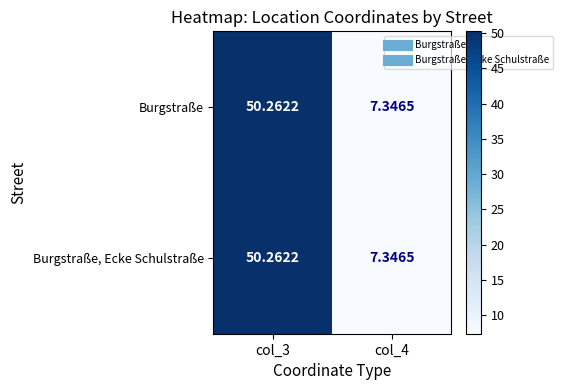

How many categories are shown in the chart?

2